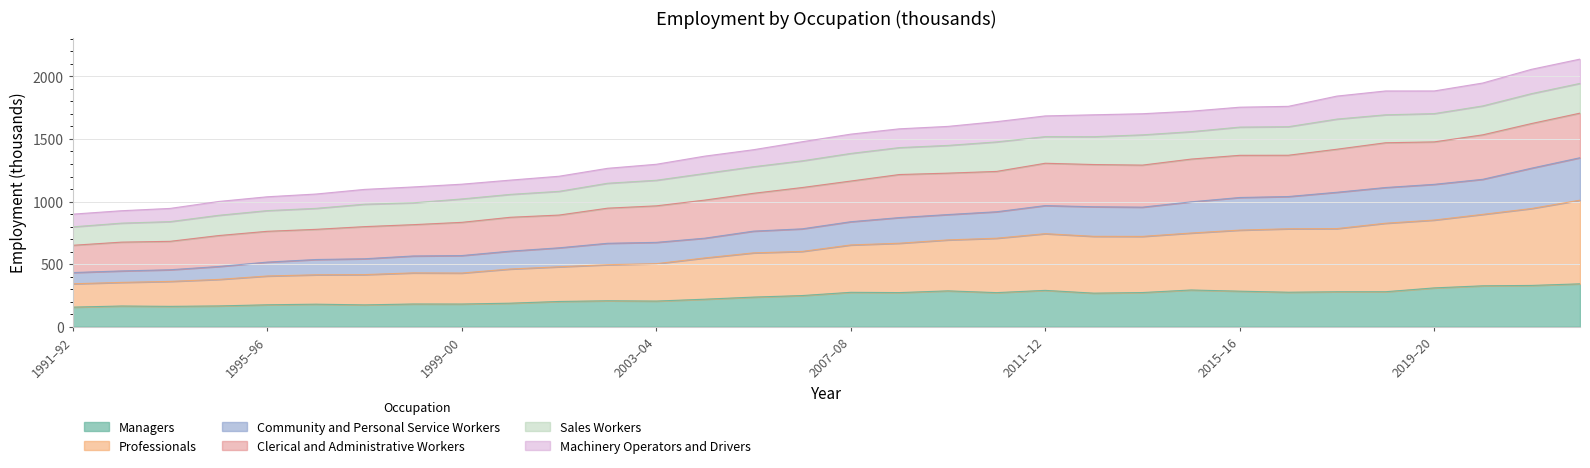

How many data points in Community and Personal Service Workers are above 1163?

16